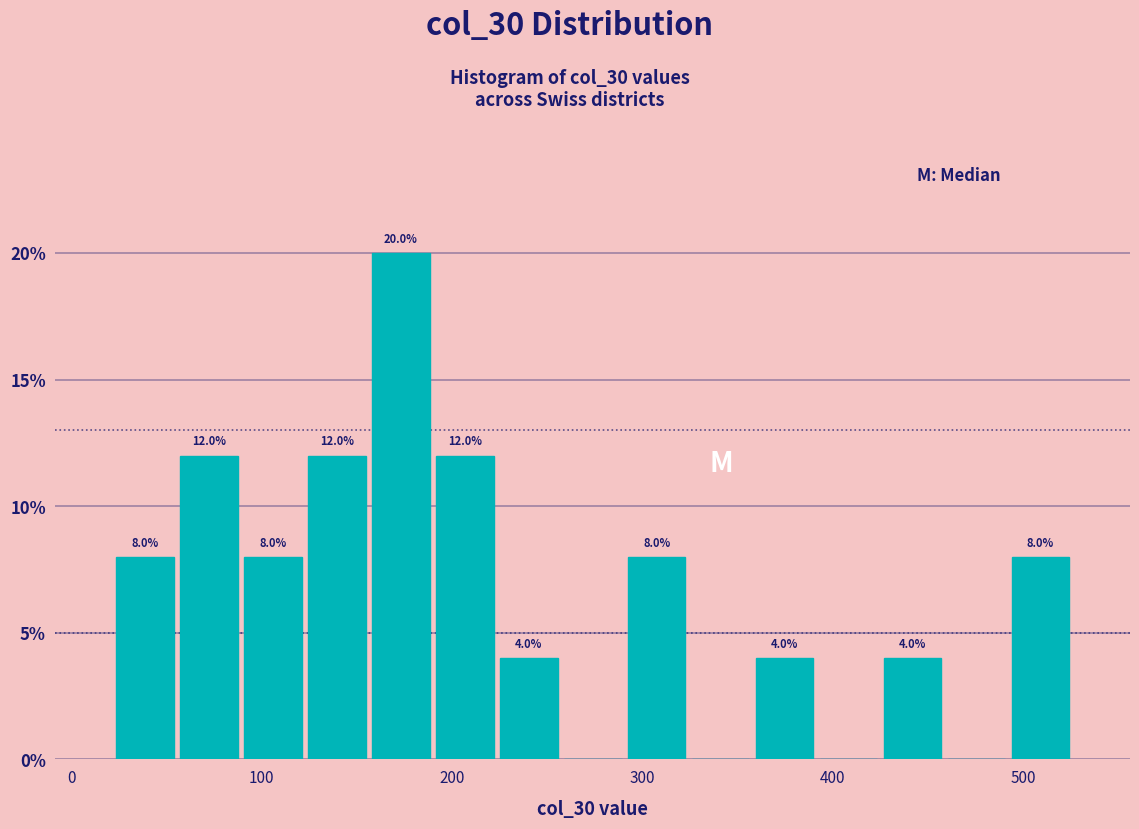

Around what value on the x-axis is the tallest bar? Give the approximate position of its centre, as read against the axis.

170